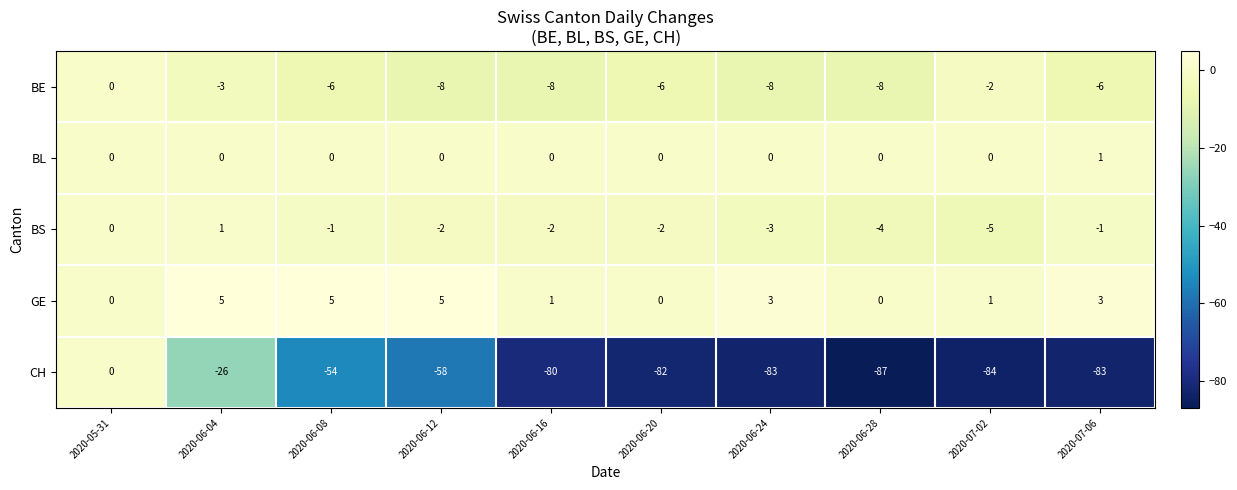

Rank the series at 2020-06-04 from lowest to highest value.

CH, BE, BL, BS, GE